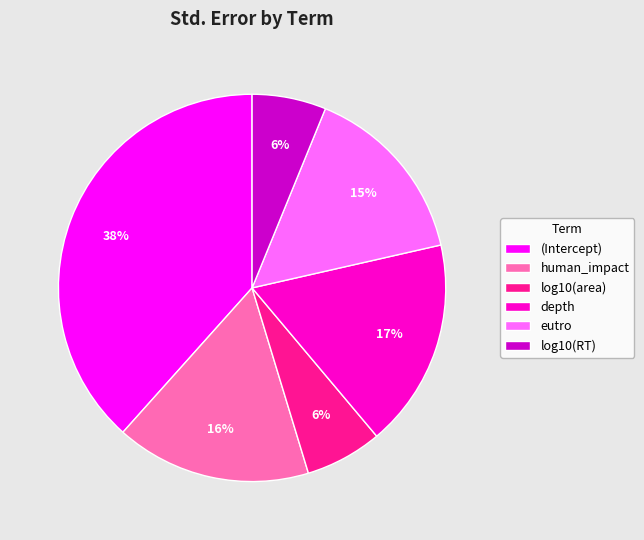

To the nearest percent, what is the difference between the (Intercept) and human_impact slice percentages?

22%